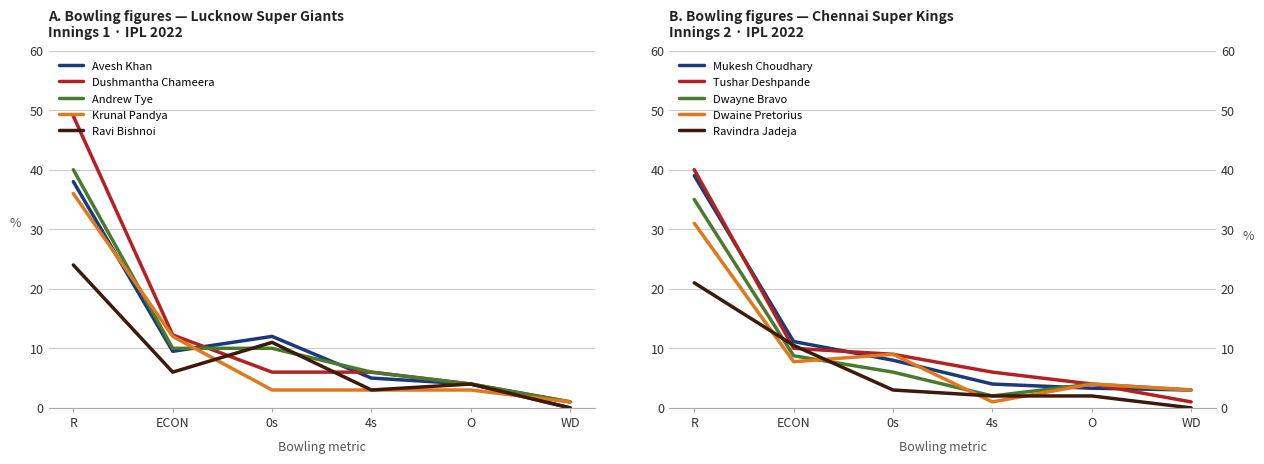

Which series has the widest spread of values?

Dushmantha Chameera